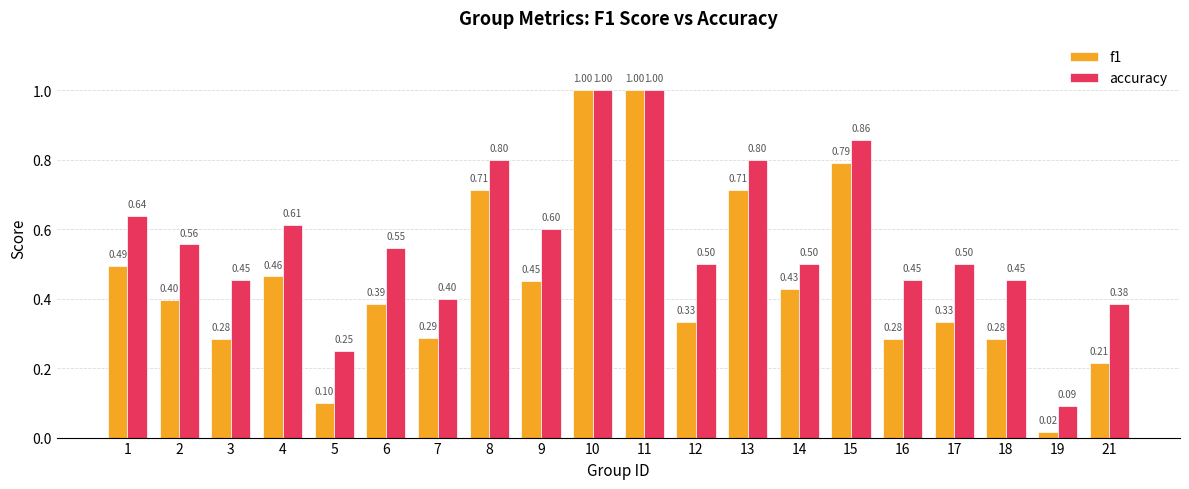

At which category does the chart reach its minimum across all series?

19